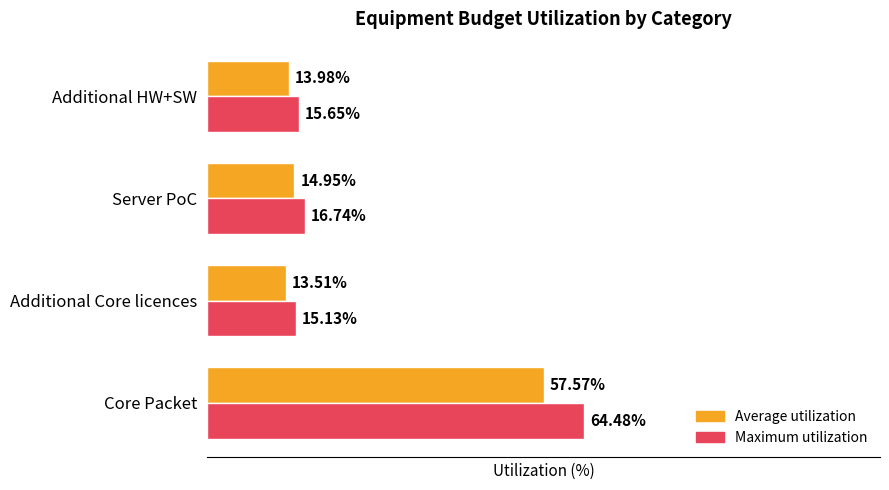

Which series has the widest spread of values?

Maximum utilization